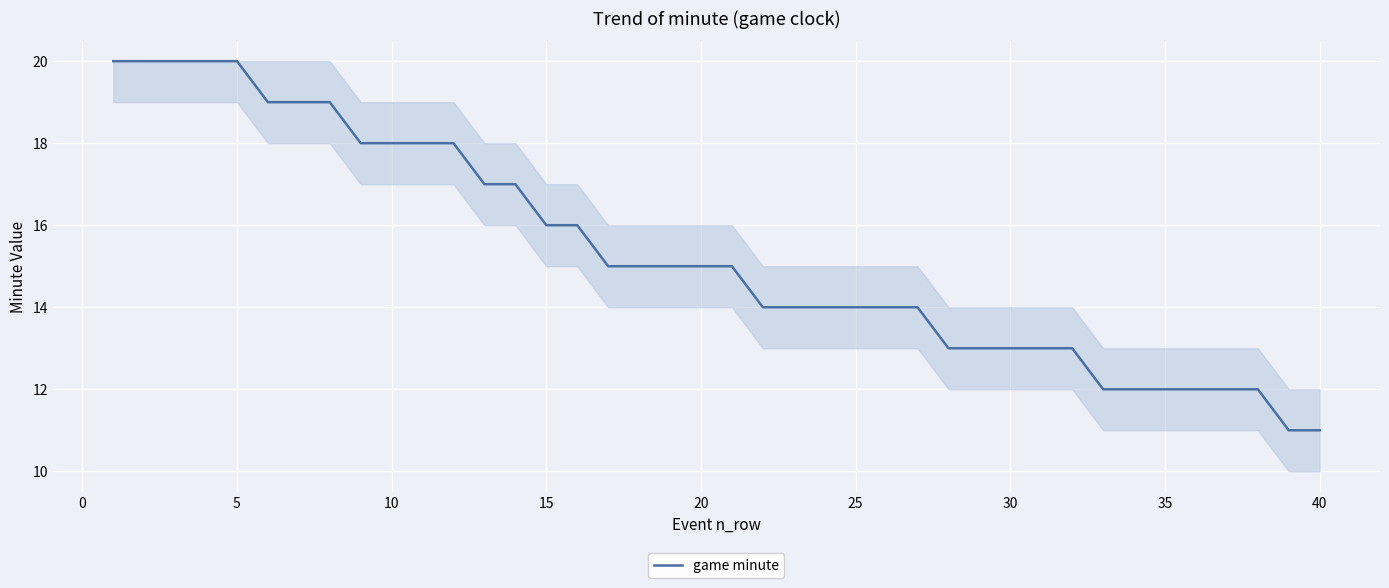

What is the minimum value shown in the chart?

11